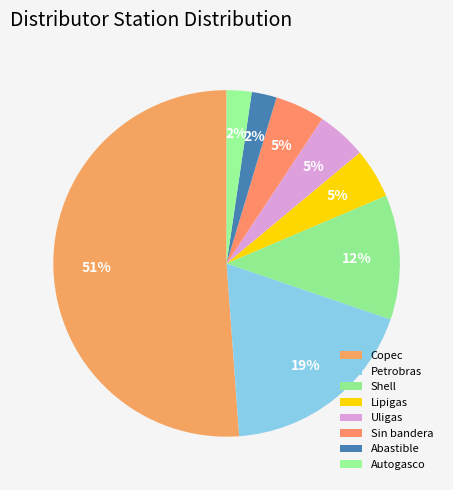

How many segments does this pie chart have?

8